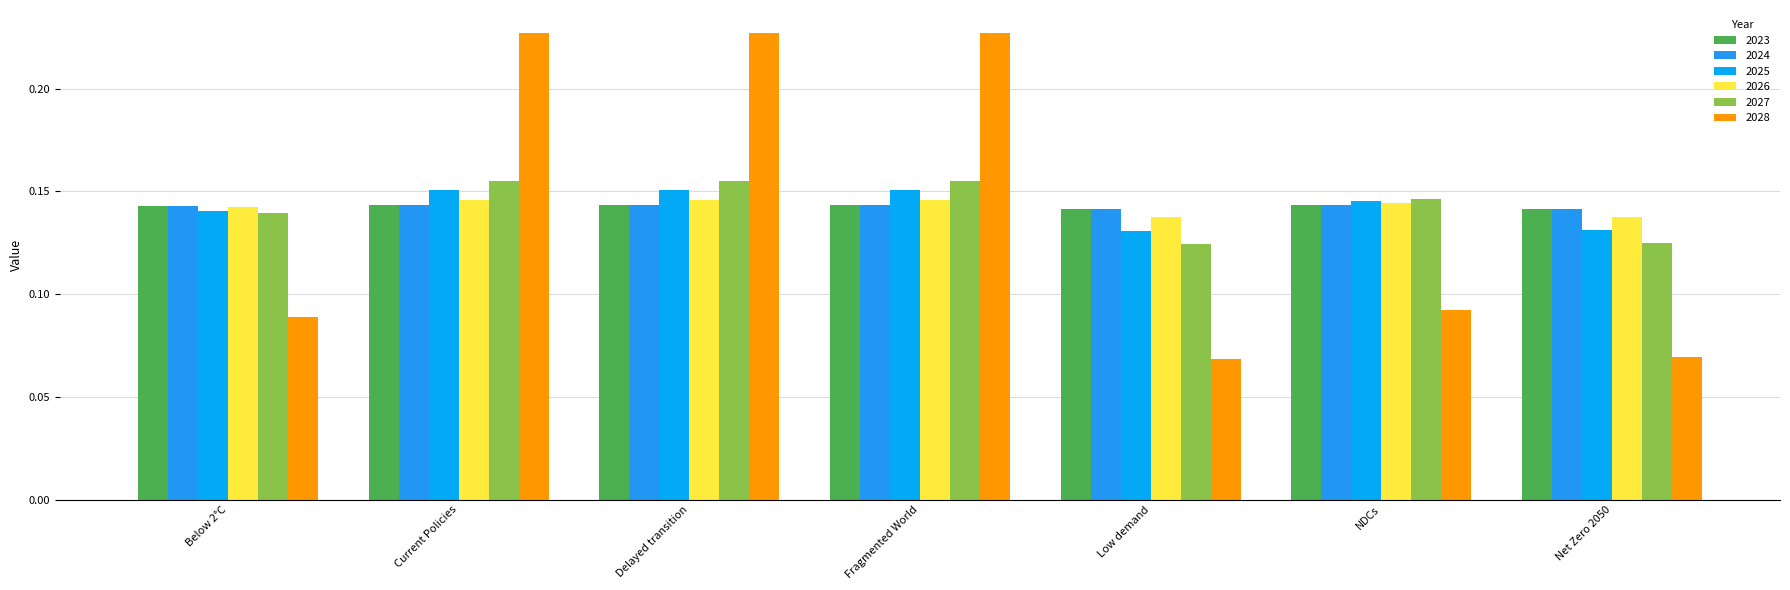

Reading left to right, list all the values displayed in this chart.

2023: 0.1	0.1	0.1	0.1	0.1	0.1	0.1
2024: 0.1	0.1	0.1	0.1	0.1	0.1	0.1
2025: 0.1	0.2	0.2	0.2	0.1	0.1	0.1
2026: 0.1	0.1	0.1	0.1	0.1	0.1	0.1
2027: 0.1	0.2	0.2	0.2	0.1	0.1	0.1
2028: 0.1	0.2	0.2	0.2	0.1	0.1	0.1